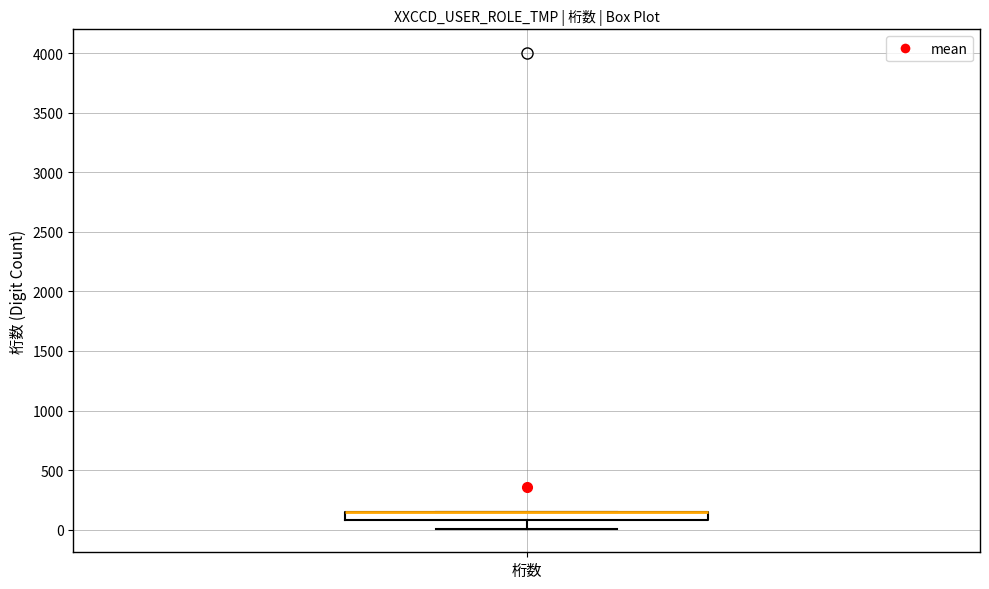

Where is the lower edge of the box for 桁数 on the y-axis? The values are not printed on the chart, so give them approximately, as read against the axis.

100